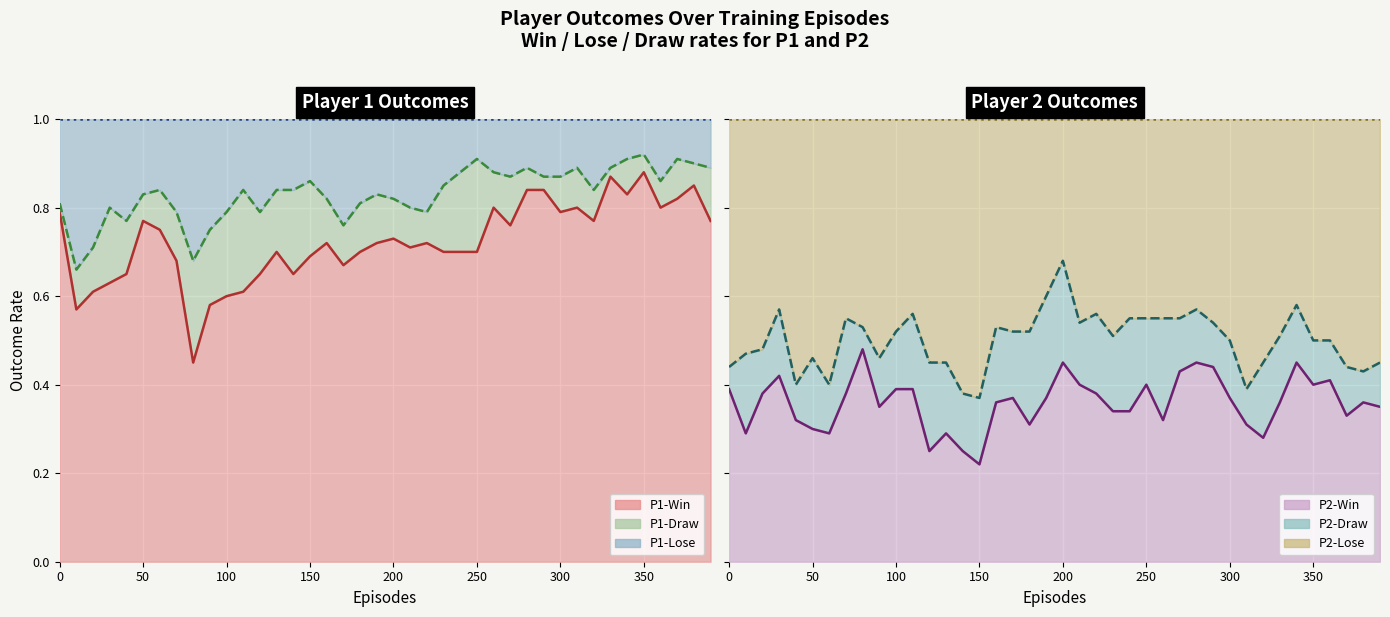

In P2-Lose, how many points are lower than both neighbors (excluding endpoints)?

8